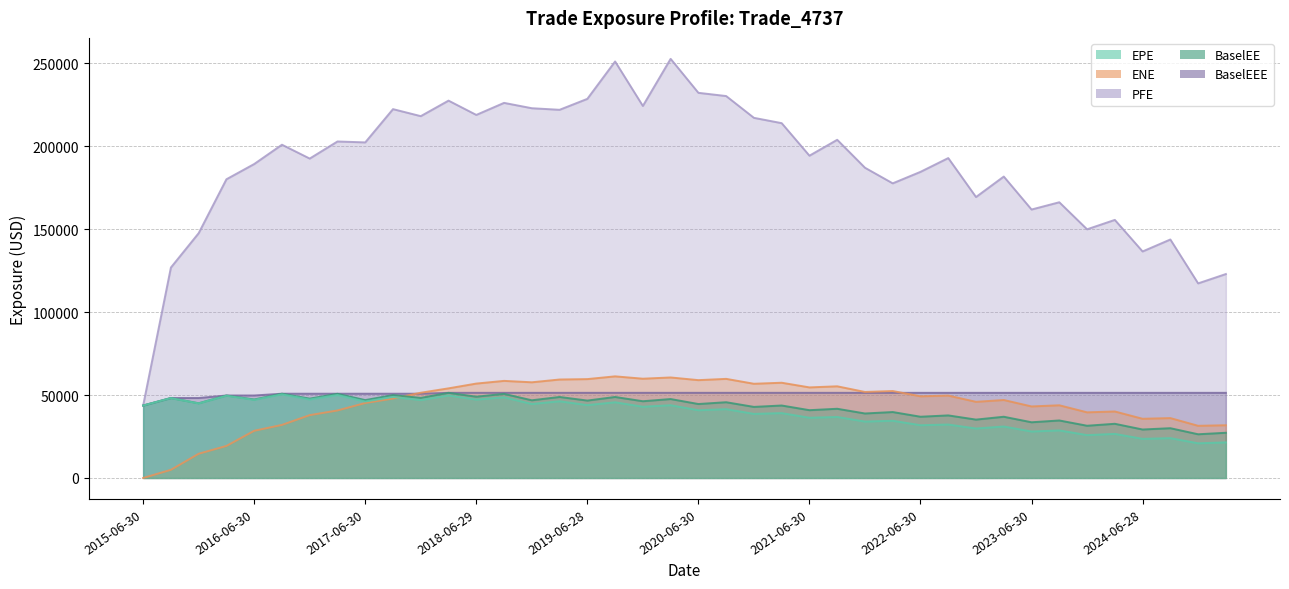

What is the sum of the EPE values at 2016-03-31 and 2017-06-30?

95651.4